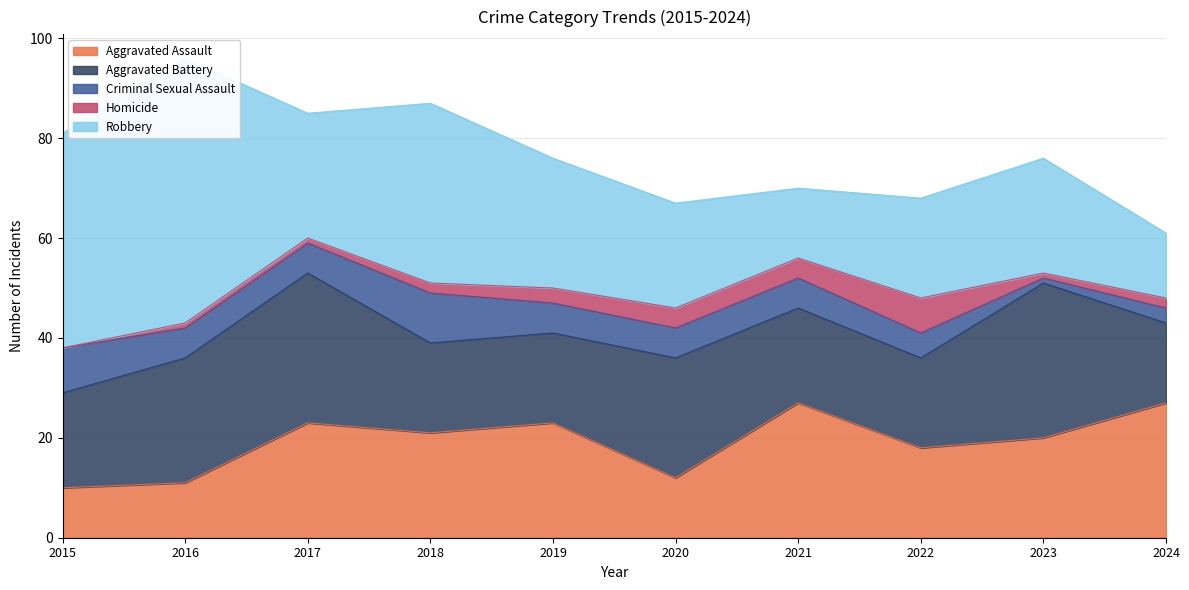

Which series changed the most between 2019 and 2022?

Robbery